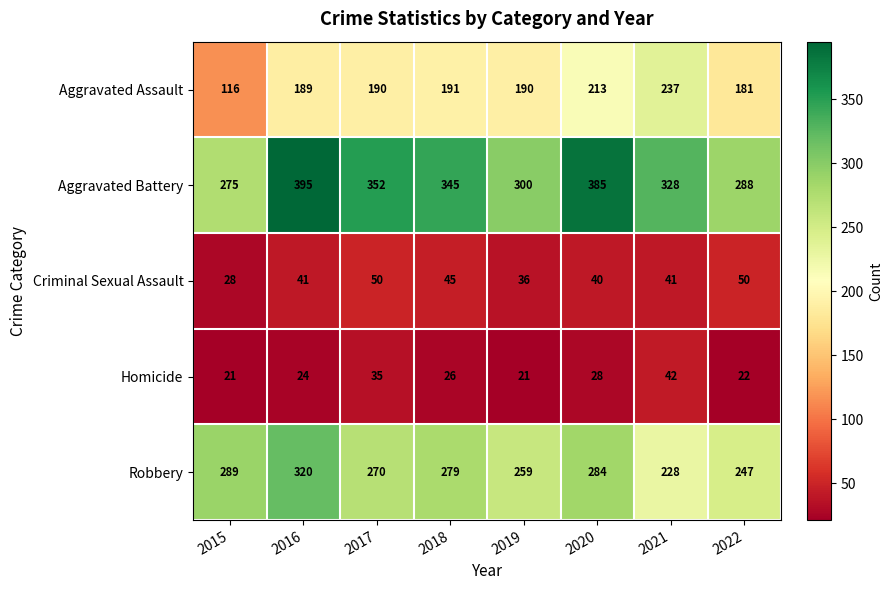

Is it true that Criminal Sexual Assault equals 60 at 2020?

False